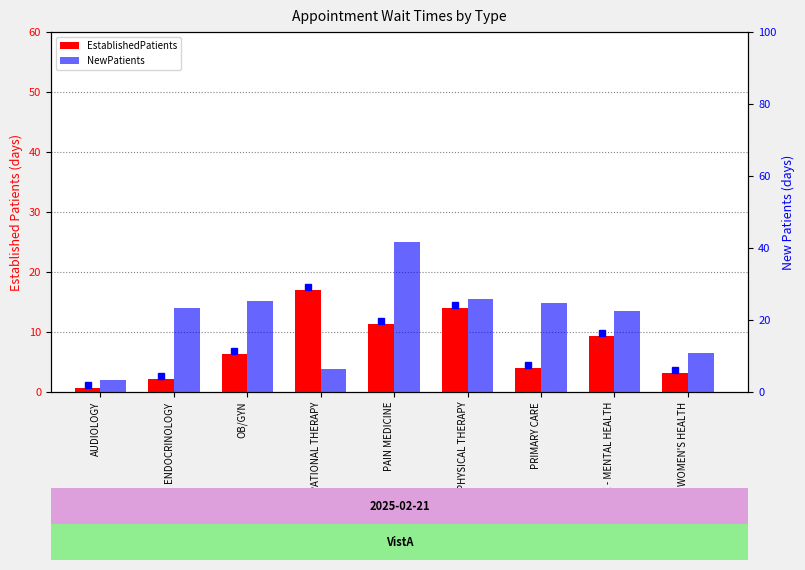

What is the label of the 3rd bar from the right?

PRIMARY CARE